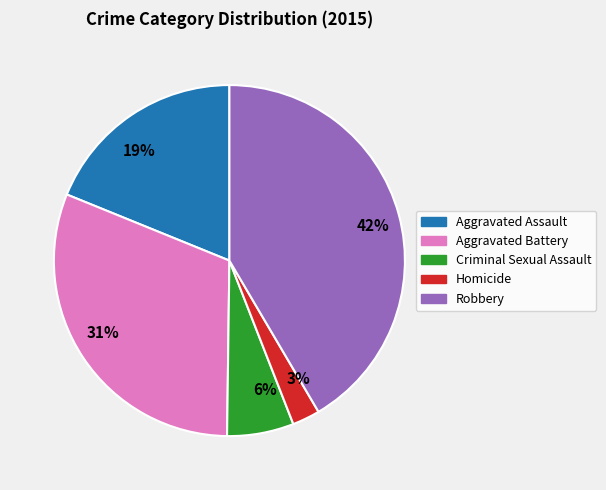

Is there any slice that represents more than half of the pie?

No